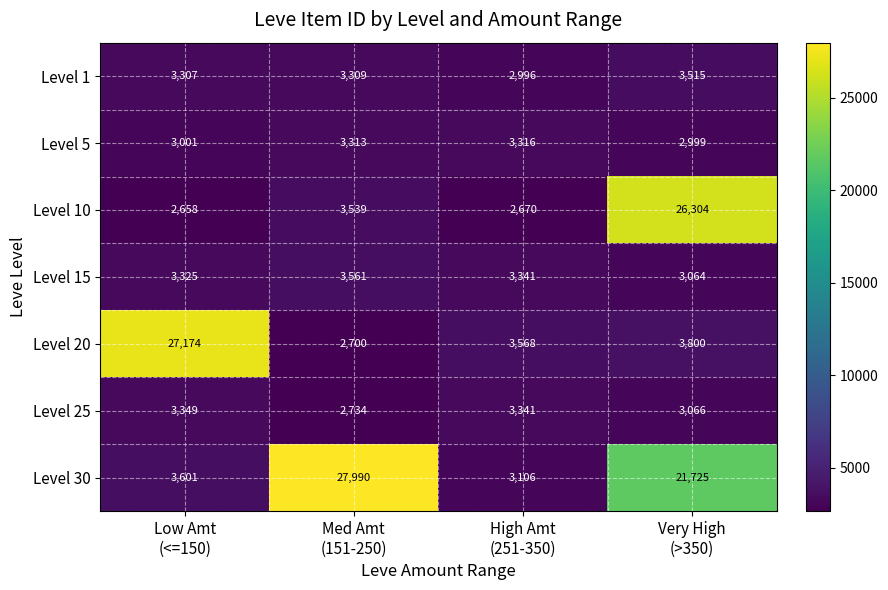

What is the average value of the Level 15 series?

3323